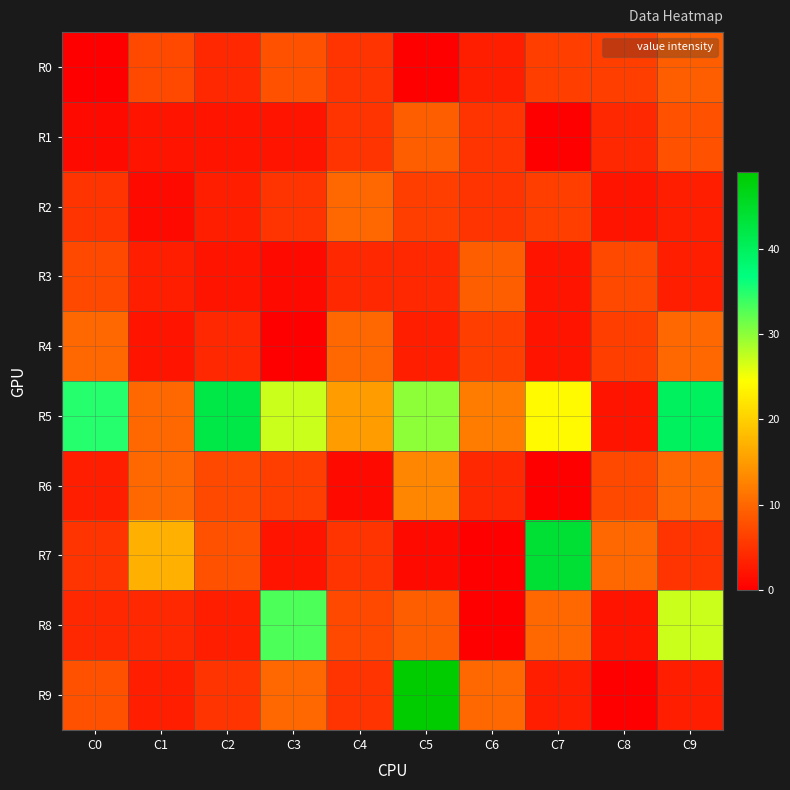

Which series has the largest range (max minus min)?

R9